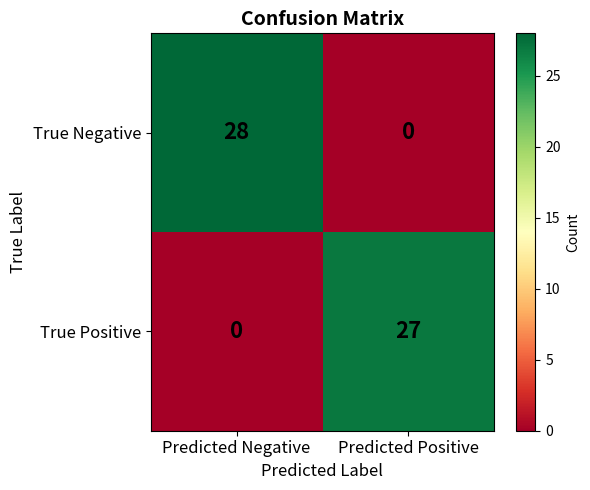

The True Negative series shows 10 at Predicted Negative. True or false?

False